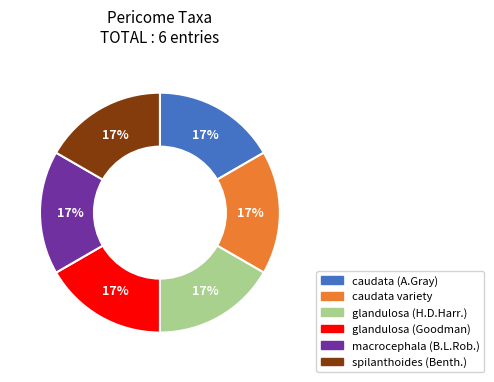

To the nearest percent, what is the average slice percentage?

17%